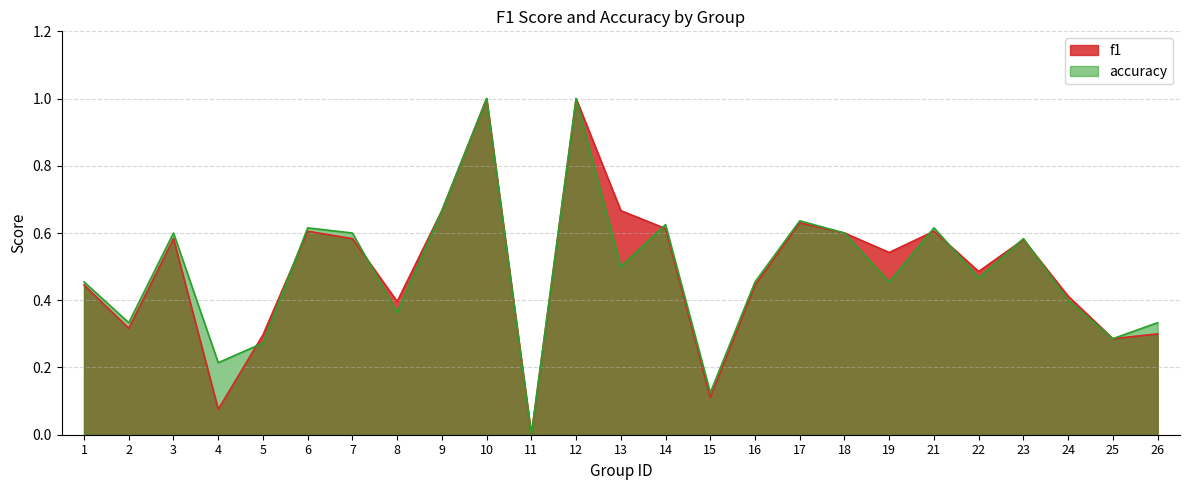

What is the sum of all f1 values?

12.2